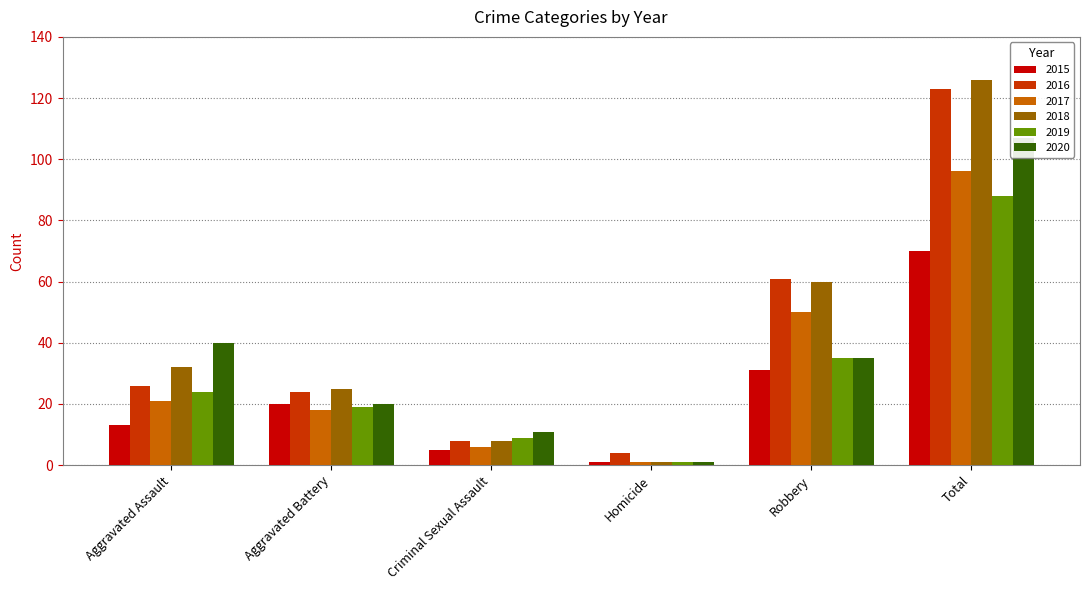

What is the difference between the second highest and second lowest values in the 2017 series?

44